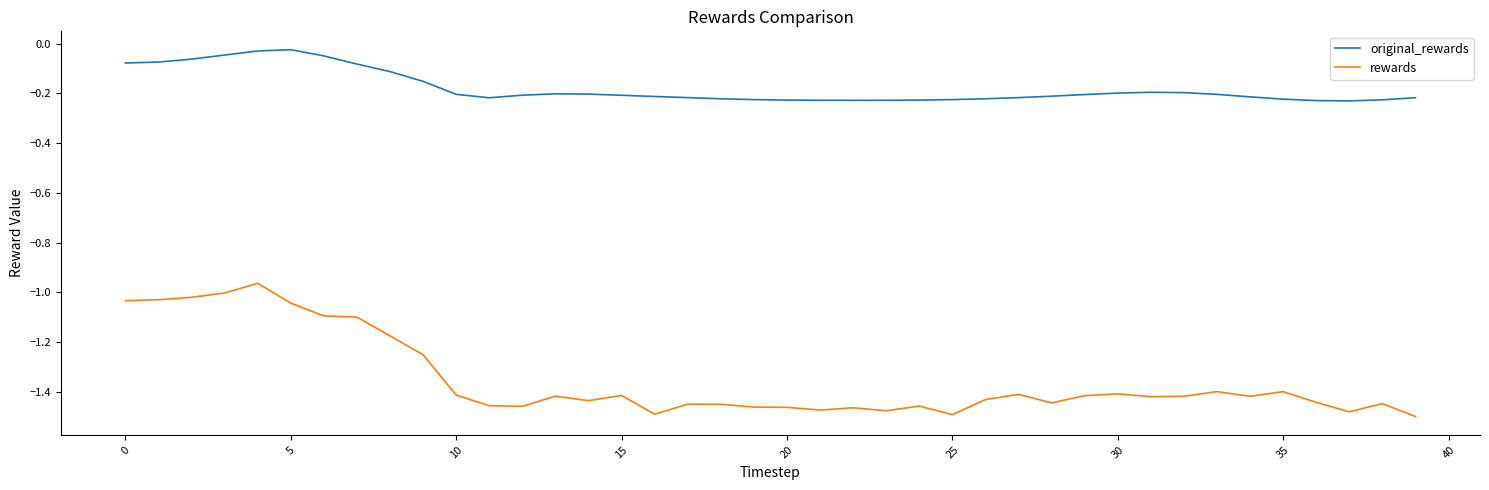

Rank the series by their maximum value, from highest to lowest.

original_rewards, rewards